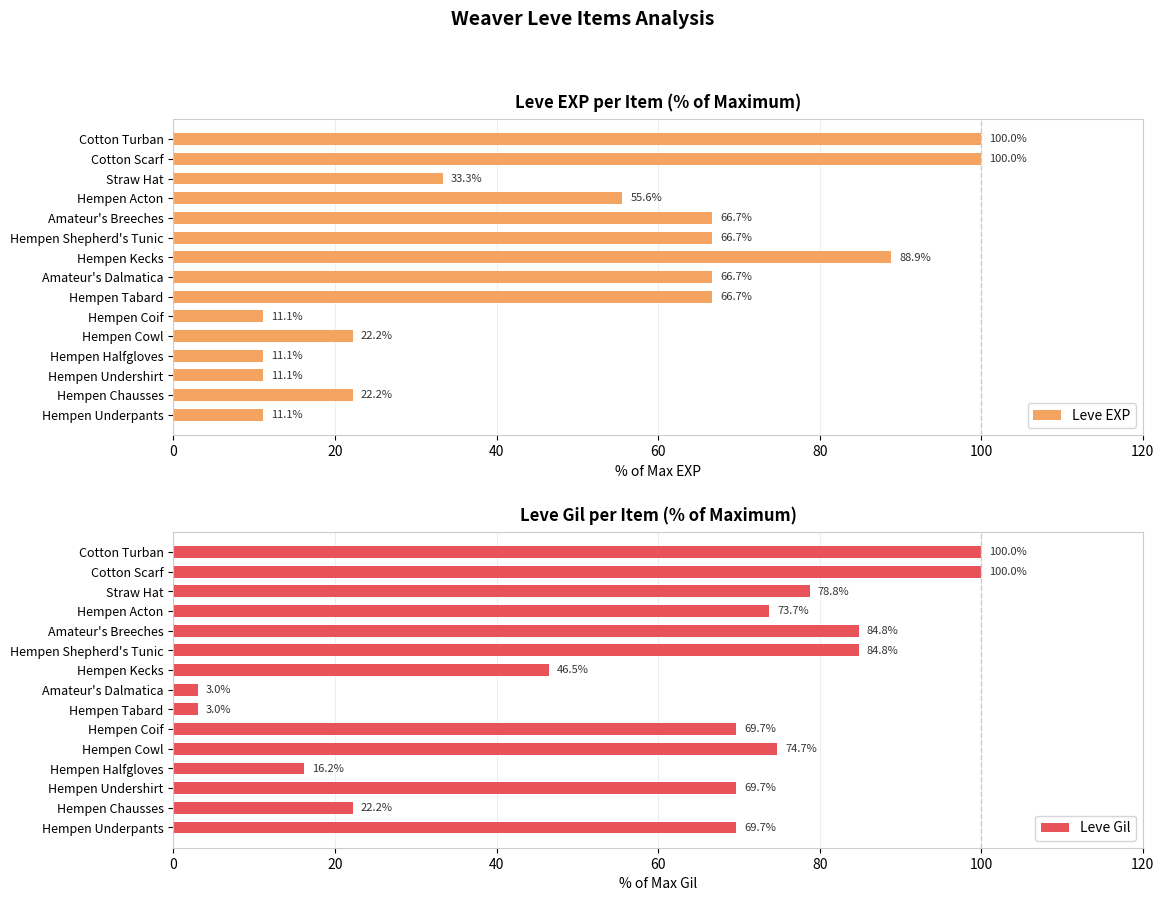

The value of Leve EXP at Hempen Shepherd's Tunic is 66.7. True or false?

True